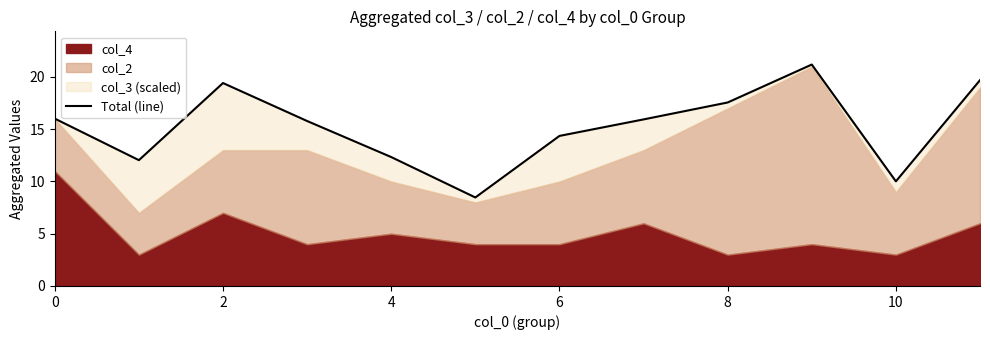

Between 7 and 10, which is larger?

7